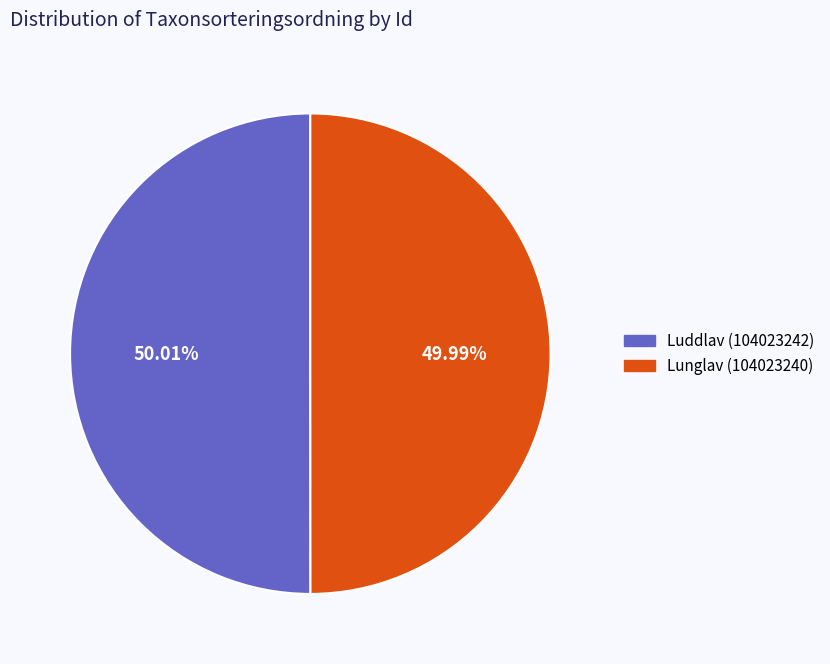

Does any single category account for the majority?

Yes